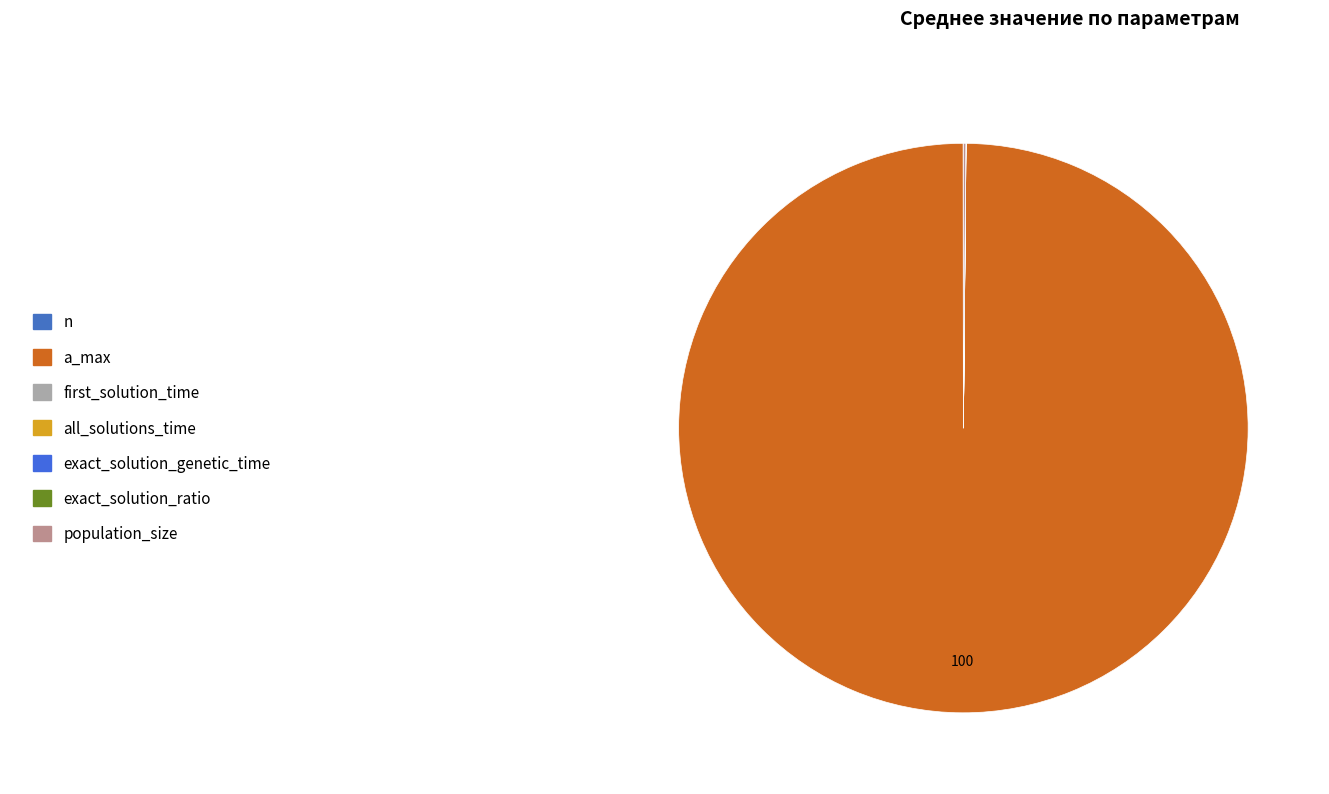

Rank the categories by value from highest to lowest.

a_max, population_size, n, all_solutions_time, exact_solution_ratio, exact_solution_genetic_time, first_solution_time